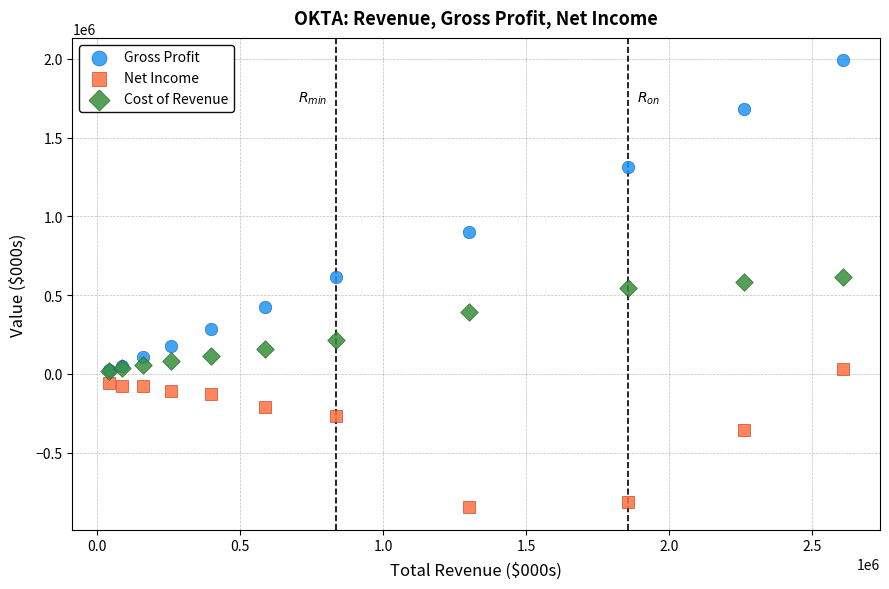

In the Net Income series, what Y value is closest to -410000?

-355000